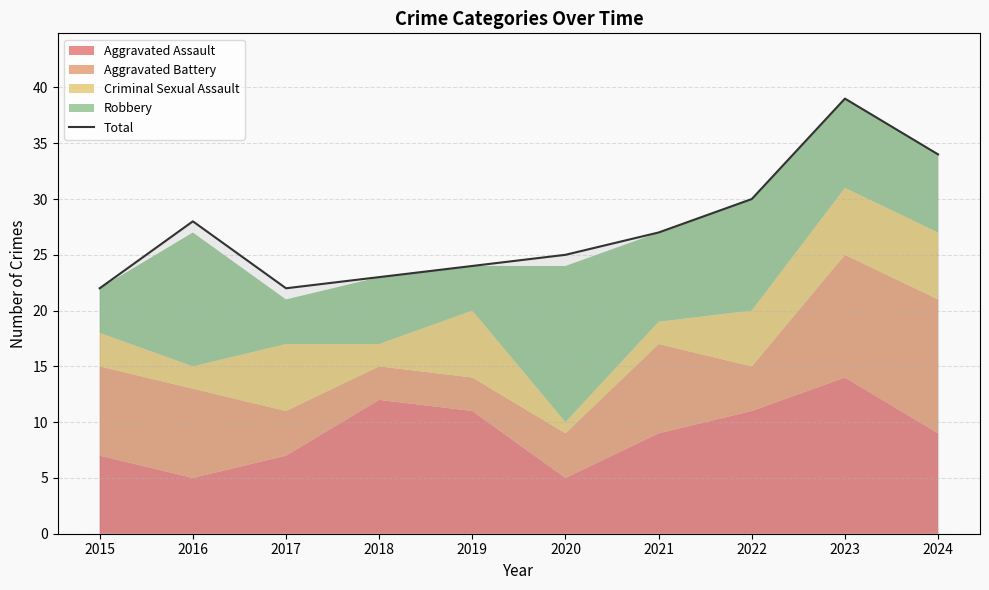

Which has a higher value, 2023 or 2020?

2023